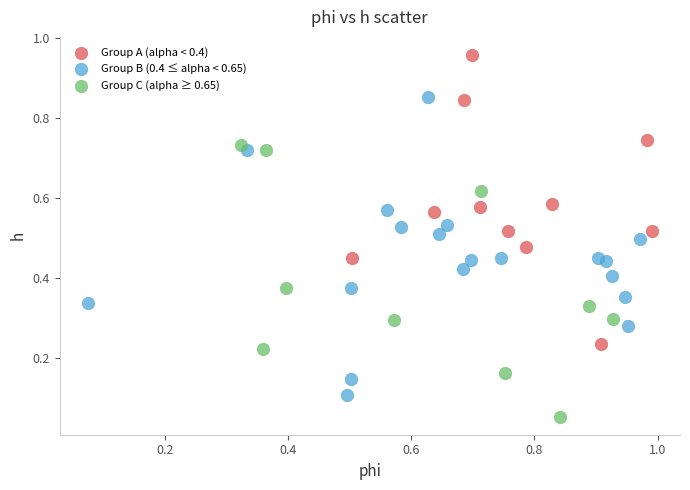

Which series contains the lowest Y value?

Group C (alpha ≥ 0.65)